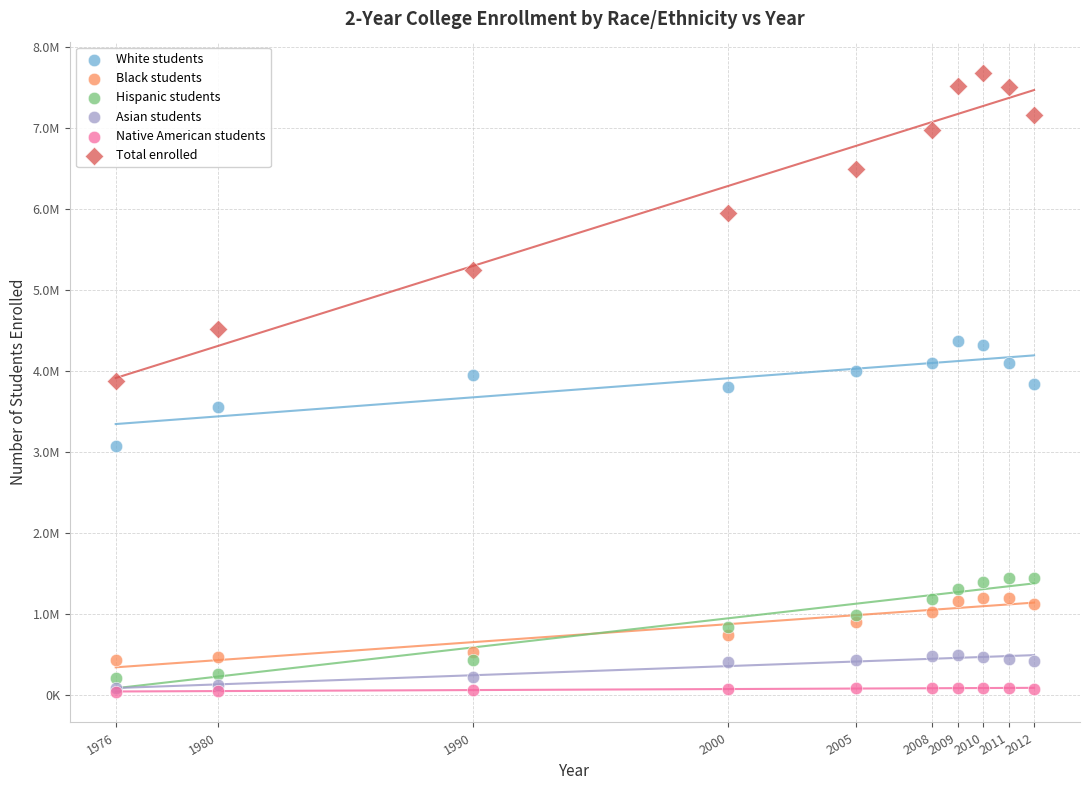

Which series contains the highest Y value?

Total enrolled